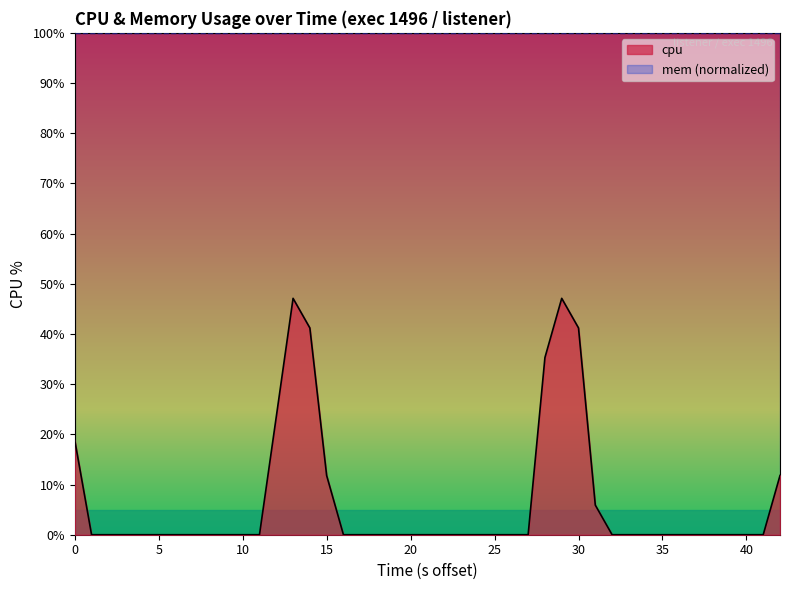

Count the number of categories in the chart.

40